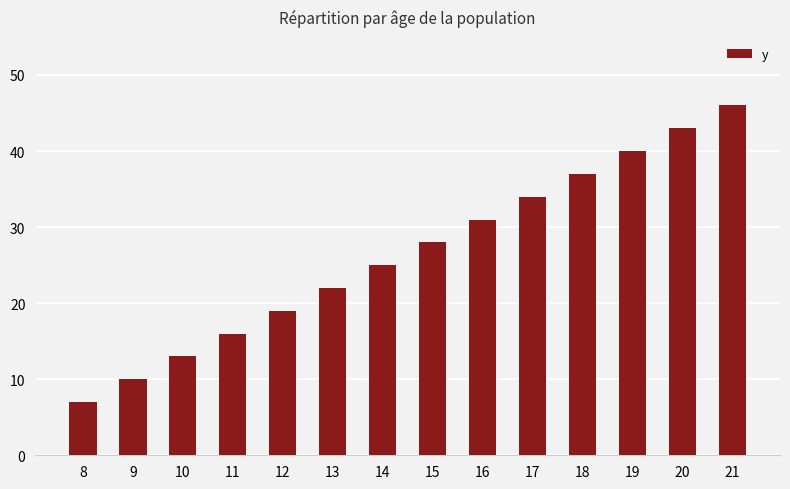

How many data points does each series have?

14